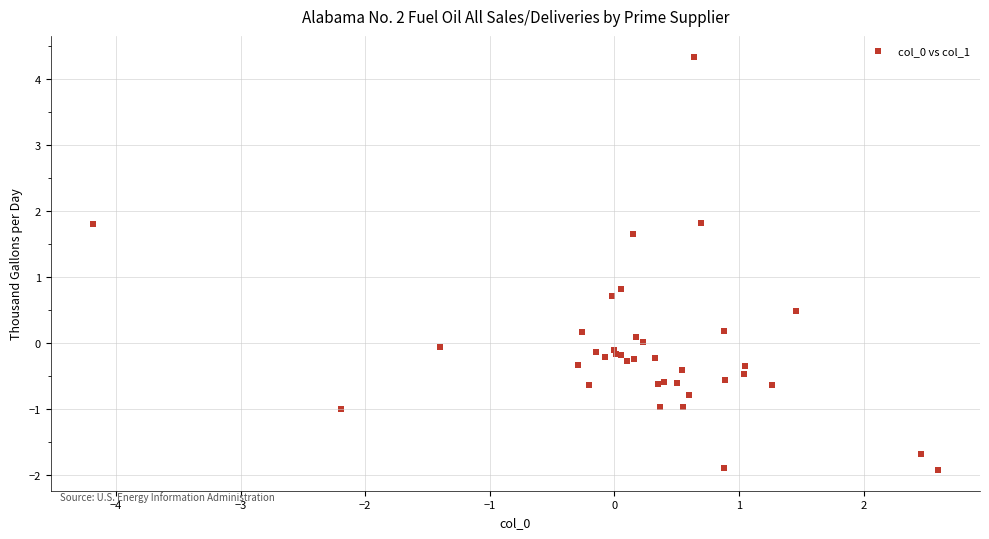

What Y value in the scatter plot is closest to 1?

0.8